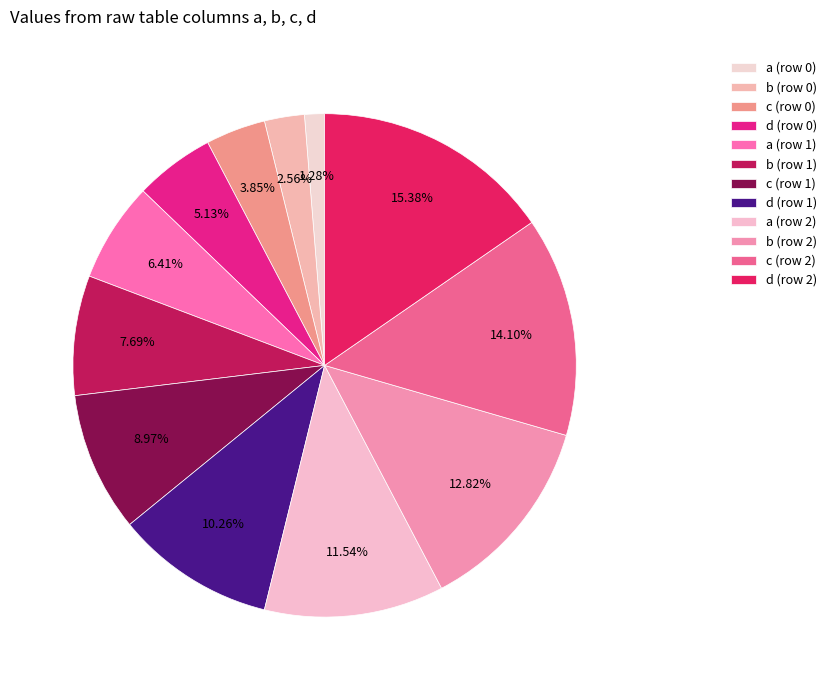

Rank the categories by value from highest to lowest.

d (row 2), c (row 2), b (row 2), a (row 2), d (row 1), c (row 1), b (row 1), a (row 1), d (row 0), c (row 0), b (row 0), a (row 0)